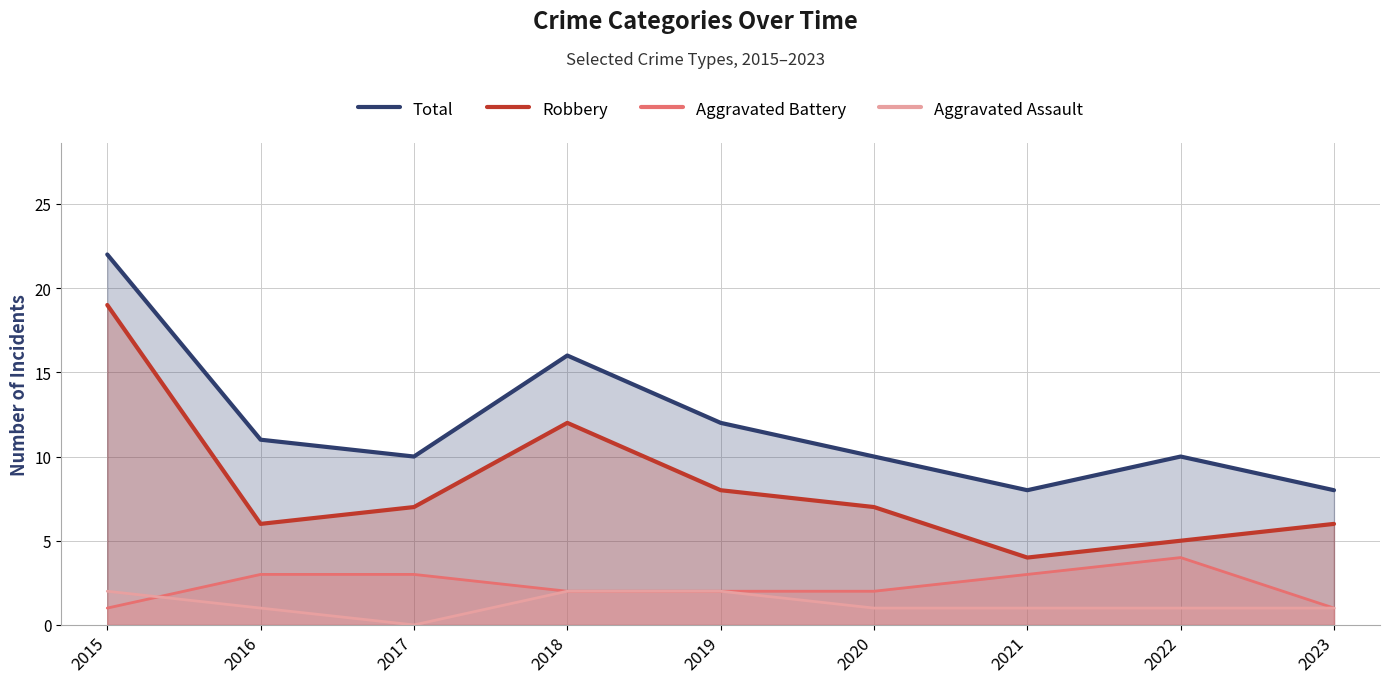

What are all the series names shown in the legend?

Total, Robbery, Aggravated Battery, Aggravated Assault